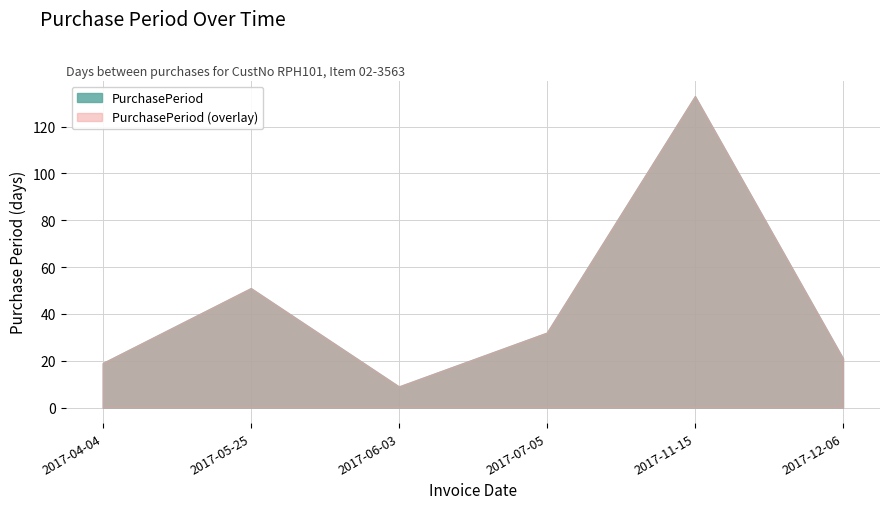

Rank the categories by value from highest to lowest.

2017-11-15, 2017-05-25, 2017-07-05, 2017-12-06, 2017-04-04, 2017-06-03